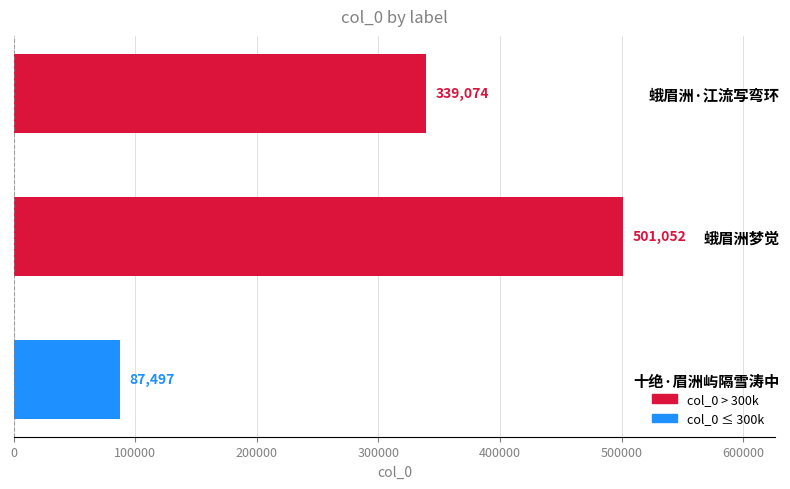

What is the smallest value displayed?

87497